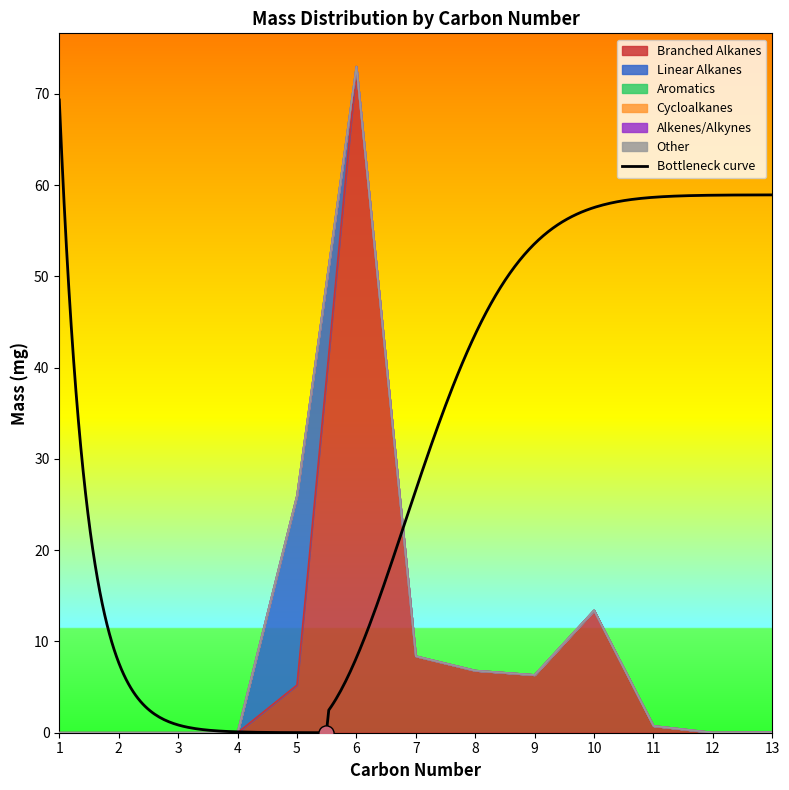

Which series has the largest total across all categories?

Branched Alkanes